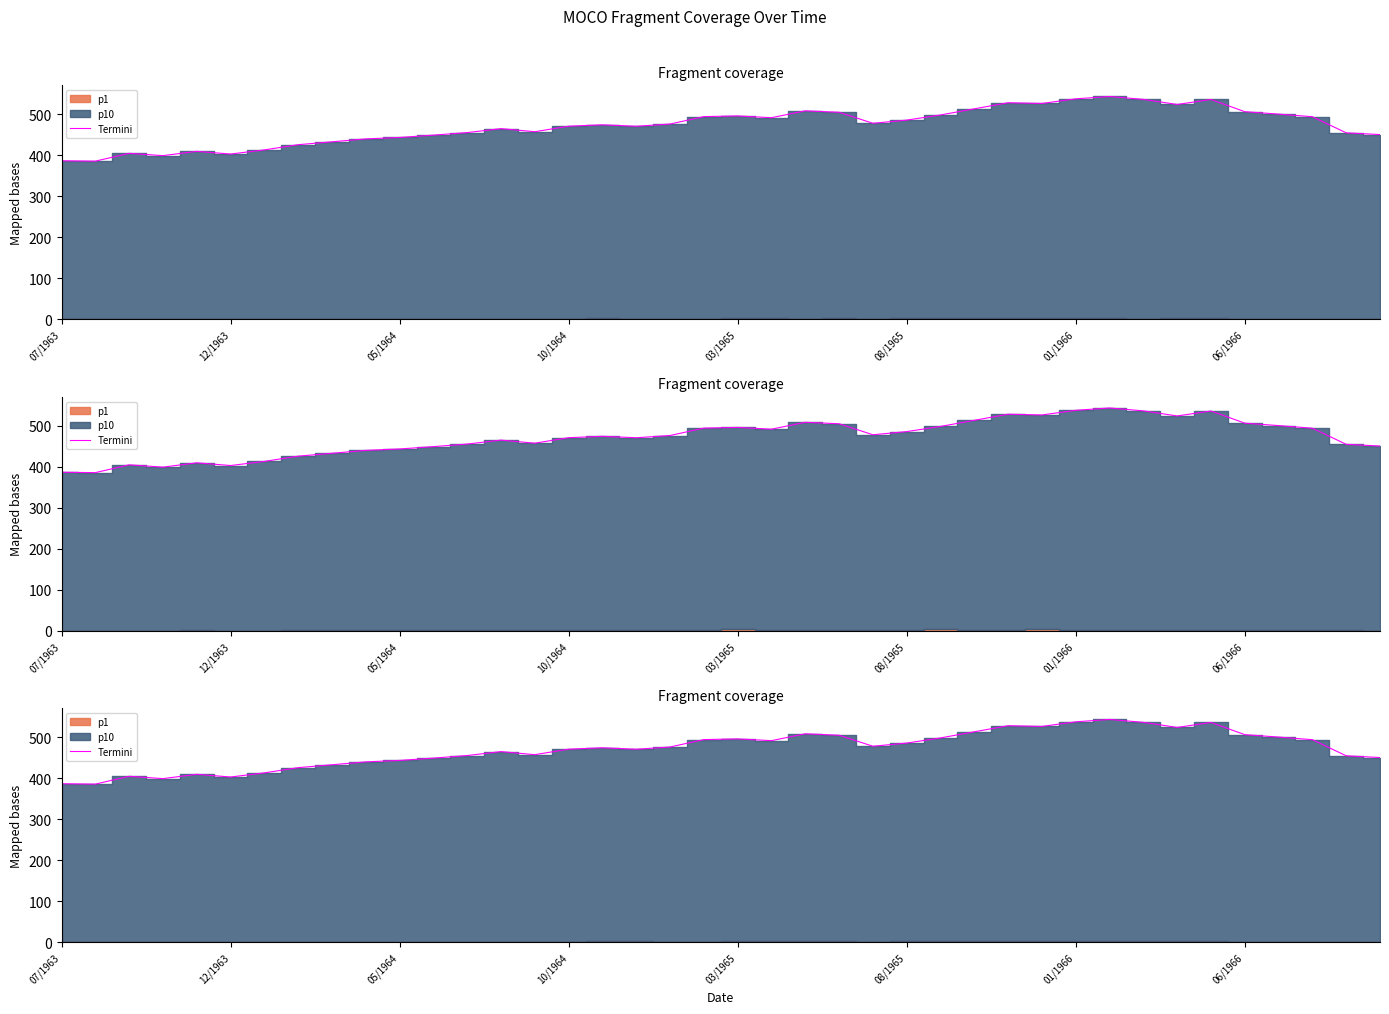

Where is the first local minimum?

12/1963